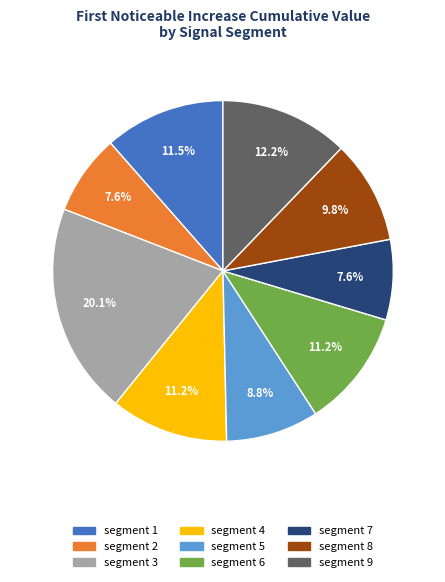

To the nearest percent, what is the difference between the segment 1 and segment 5 slice percentages?

3%